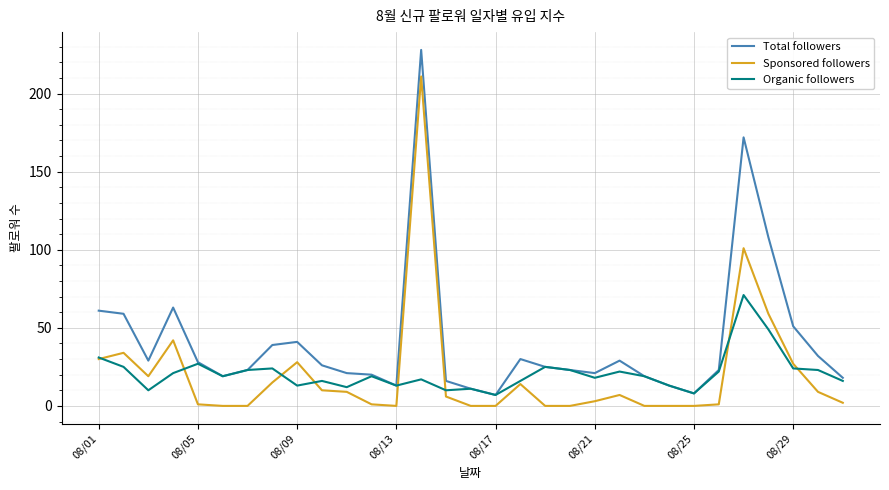

True or false: Total followers and Sponsored followers cross at least once.

False